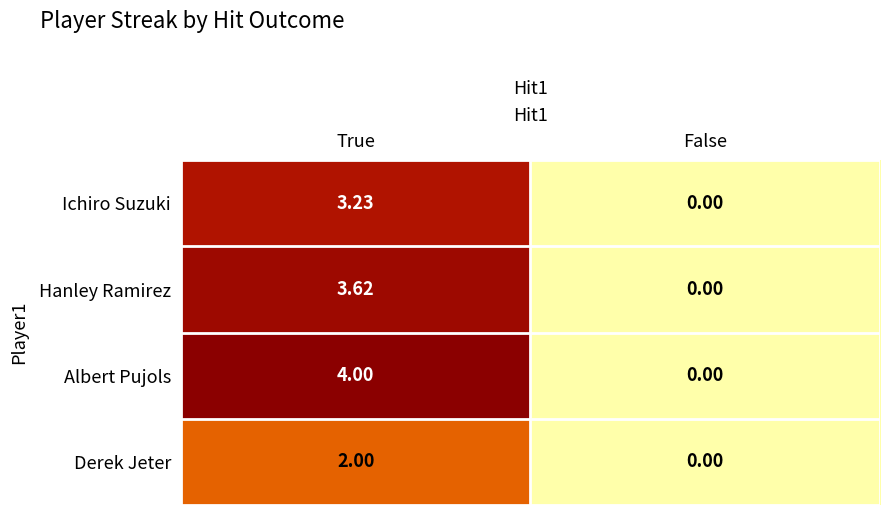

Rank the series by their maximum value, from highest to lowest.

Albert Pujols, Hanley Ramirez, Ichiro Suzuki, Derek Jeter